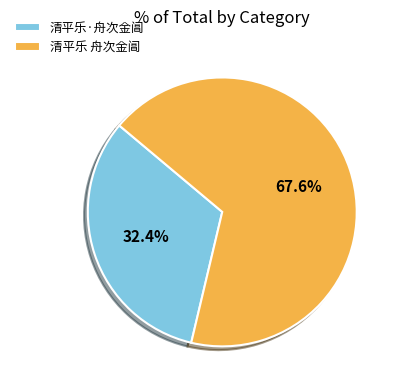

Is it true that 清平乐 舟次金阊 is 77% of the pie?

False